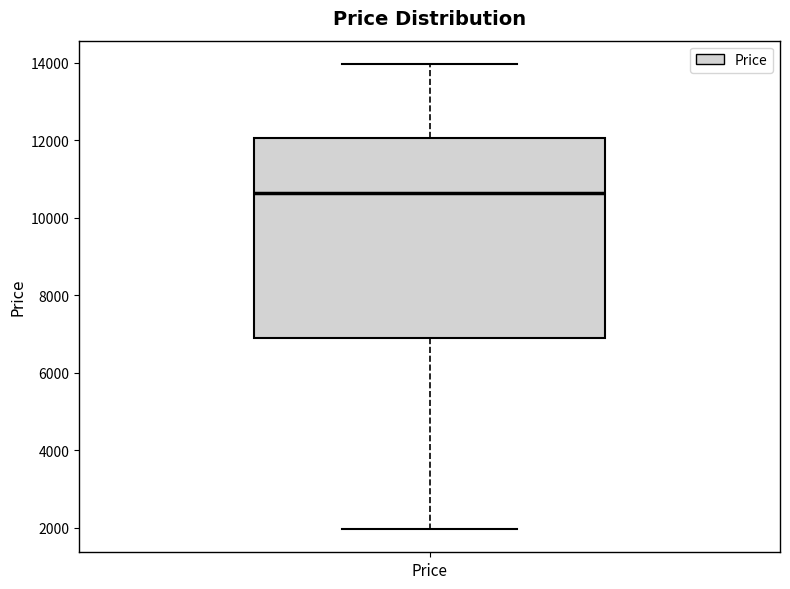

Where does the lower whisker of the box for Price end on the y-axis? The values are not printed on the chart, so give them approximately, as read against the axis.

2000